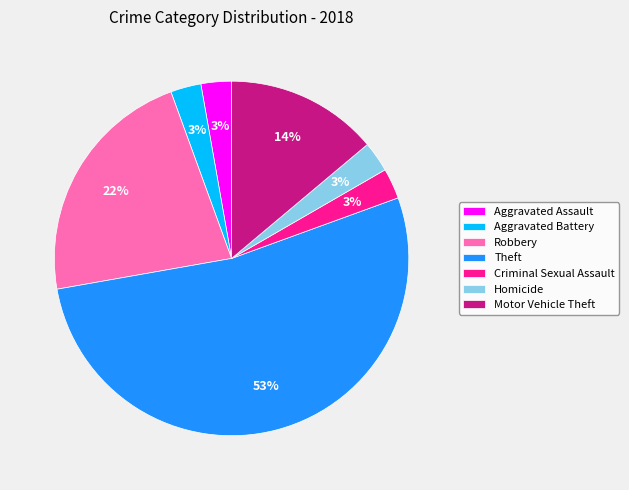

How many slices are in this pie chart?

7